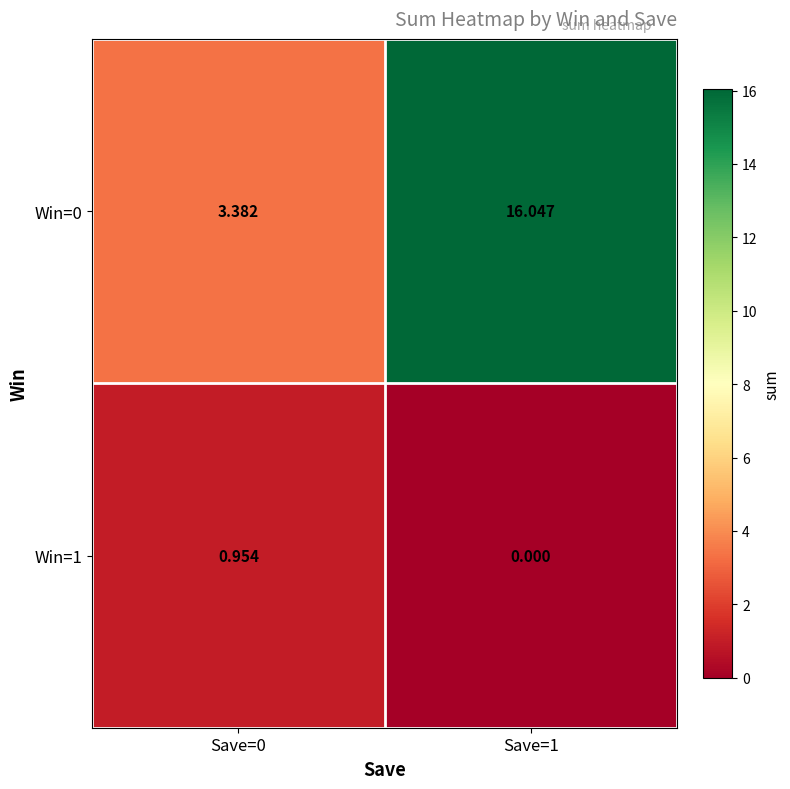

At Save=0, list the series in order from smallest to largest.

Win=1, Win=0